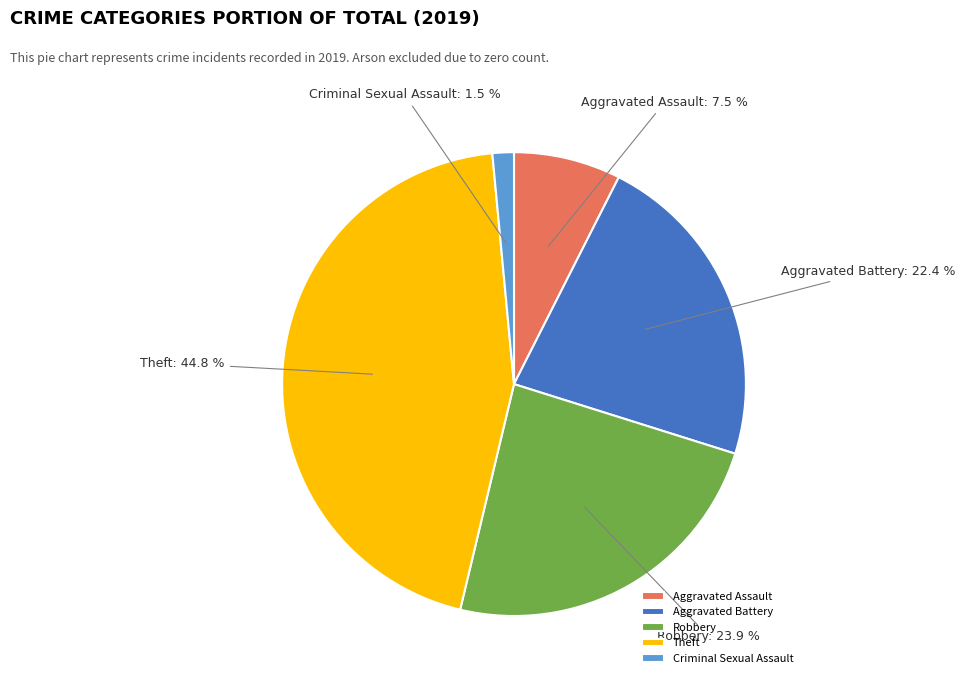

To the nearest percent, what portion does Theft represent?

45%